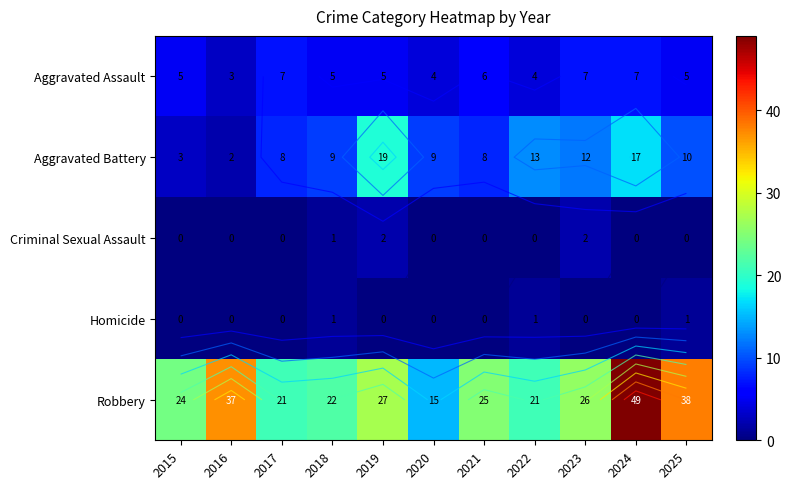

At 2024, list the series in order from smallest to largest.

Criminal Sexual Assault, Homicide, Aggravated Assault, Aggravated Battery, Robbery